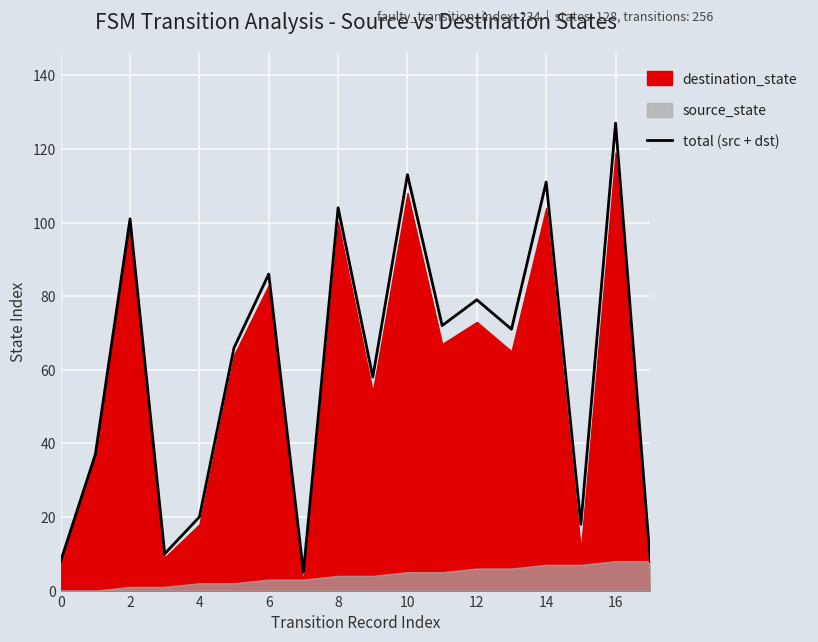

How many values exceed 71?

8